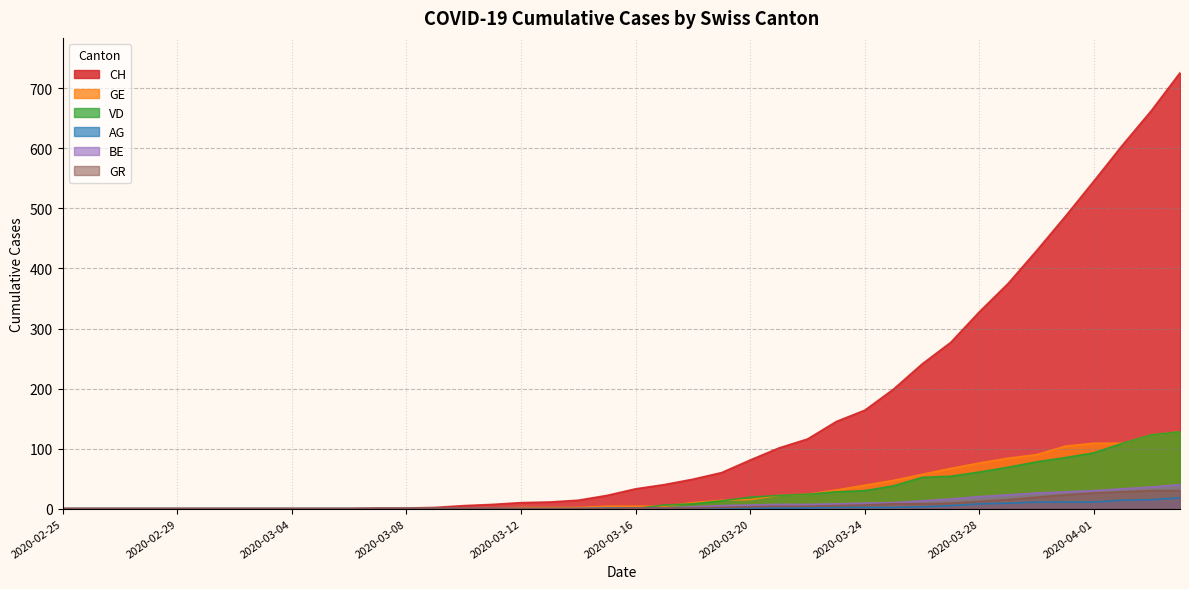

List the series in order of their peak value, lowest first.

AG, GR, BE, GE, VD, CH